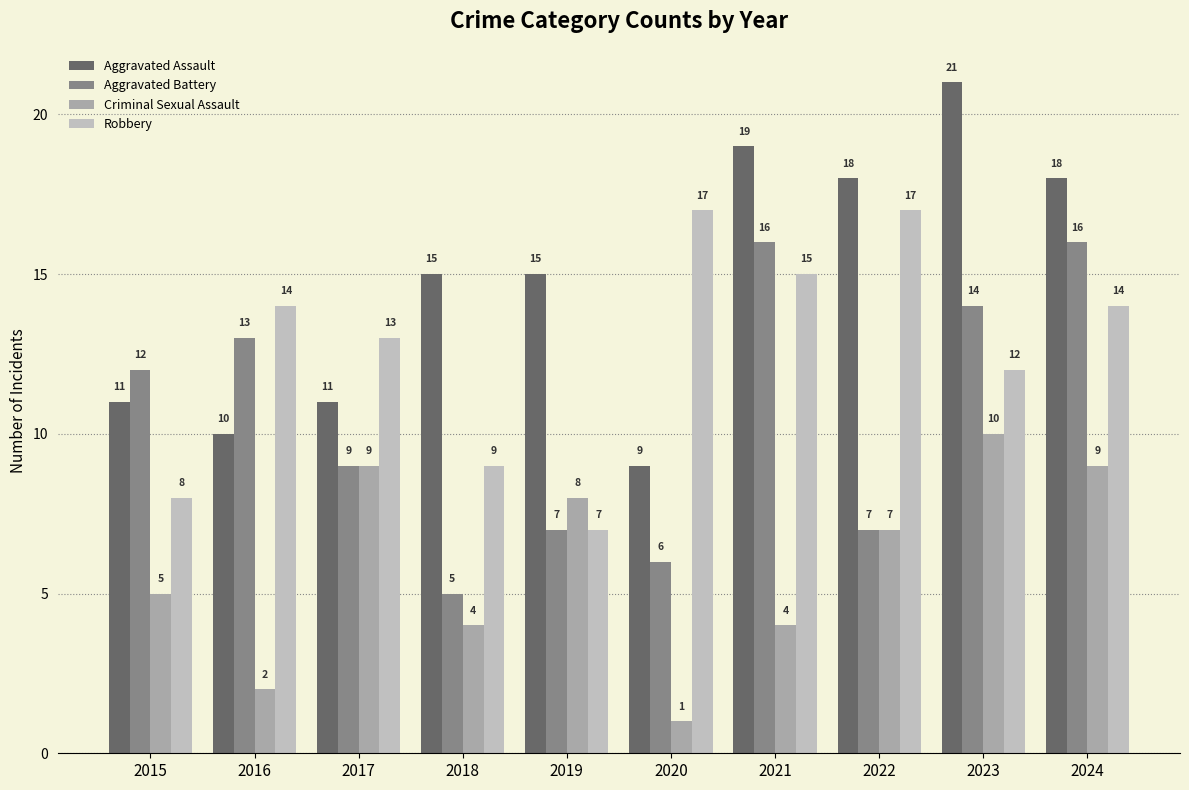

How many series are shown in this chart?

4